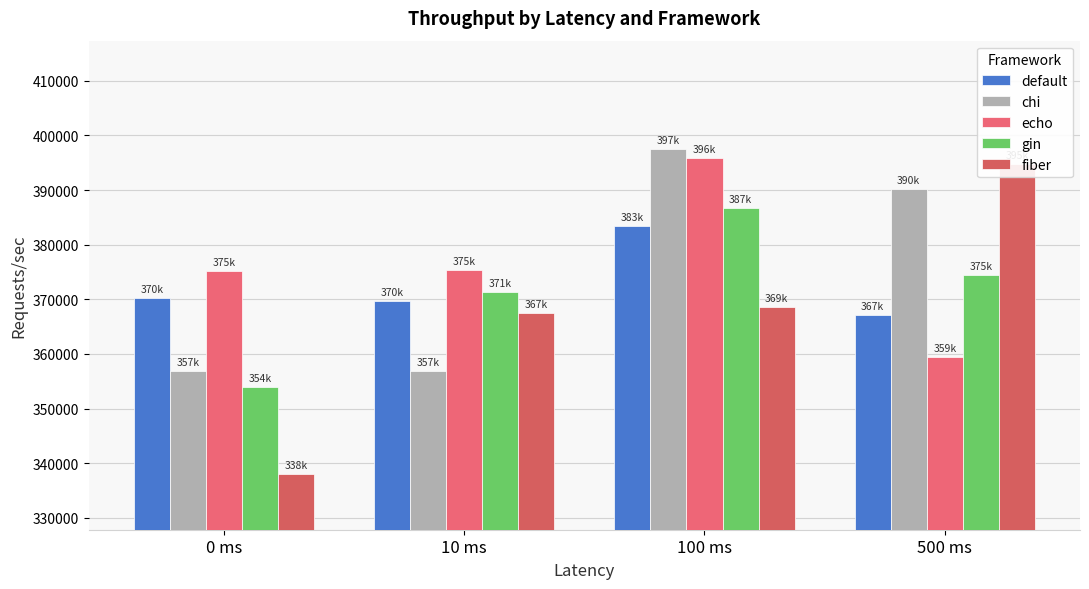

What is the minimum value for fiber?

337955.0